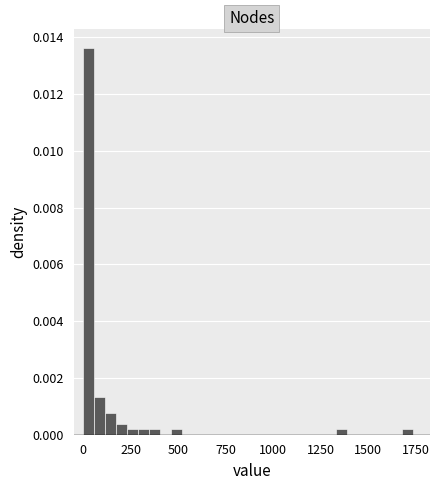

Read against the x-axis, roughly where is the centre of the tallest bar?

50